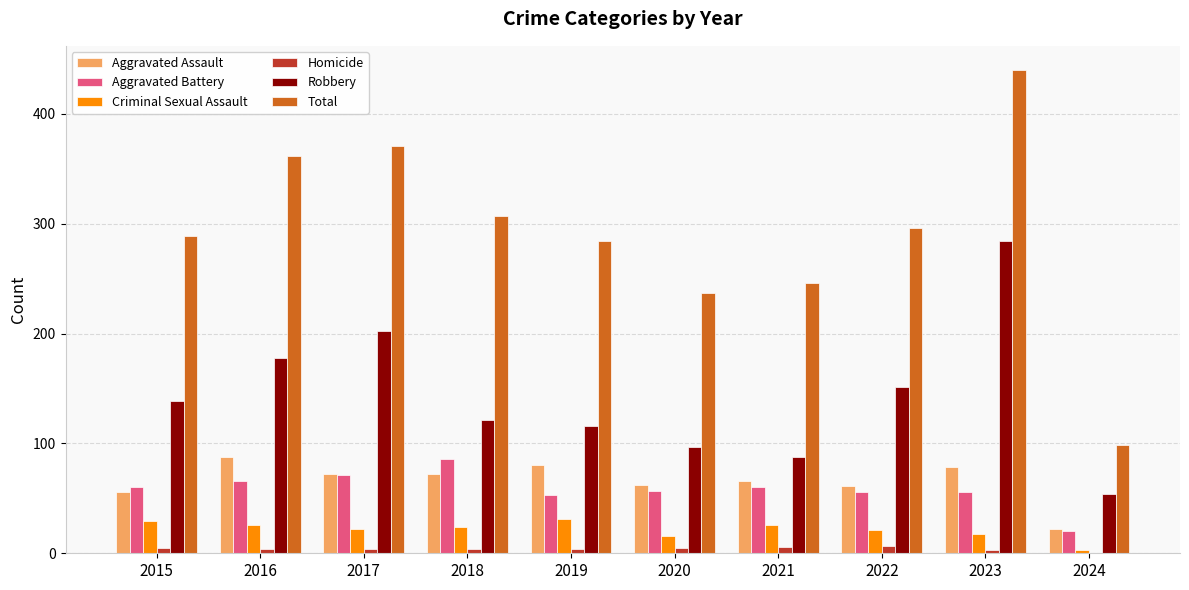

The Aggravated Assault series shows 131 at 2016. True or false?

False